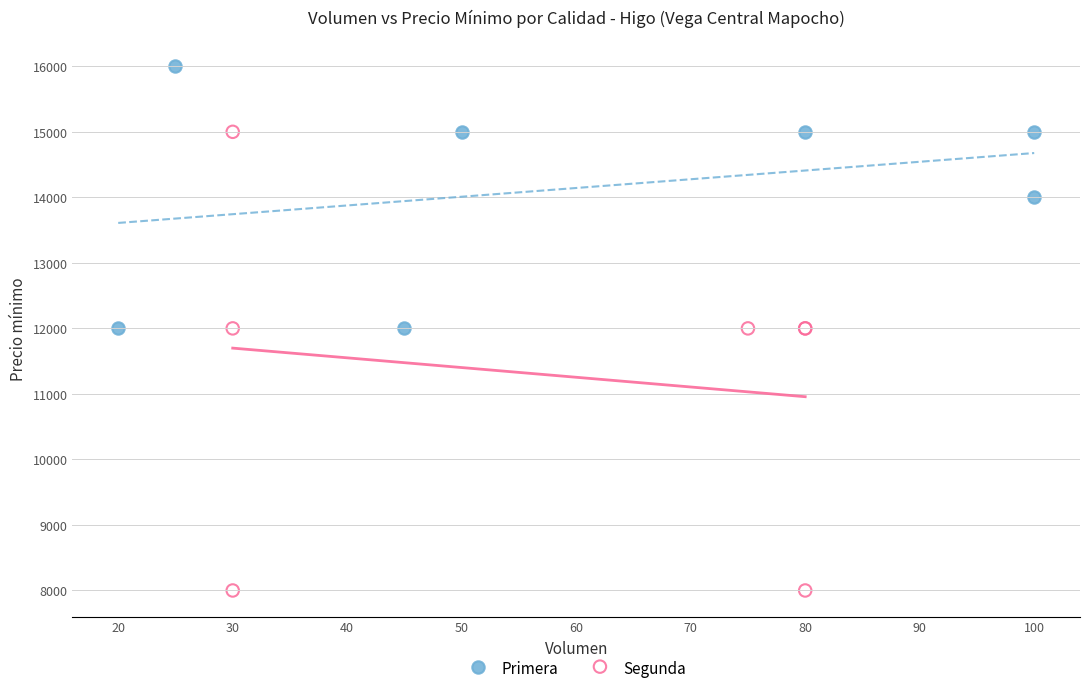

Which series contains the lowest Y value?

Segunda